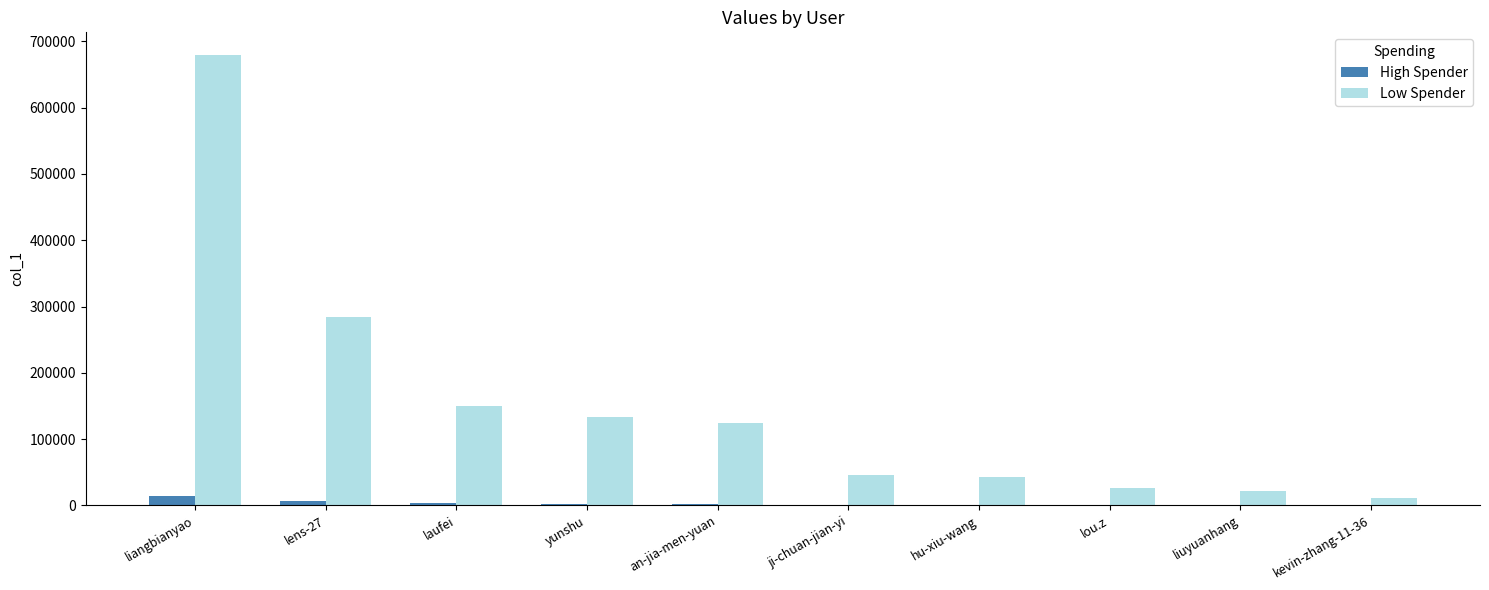

What is the sum of all Low Spender values?

1516953